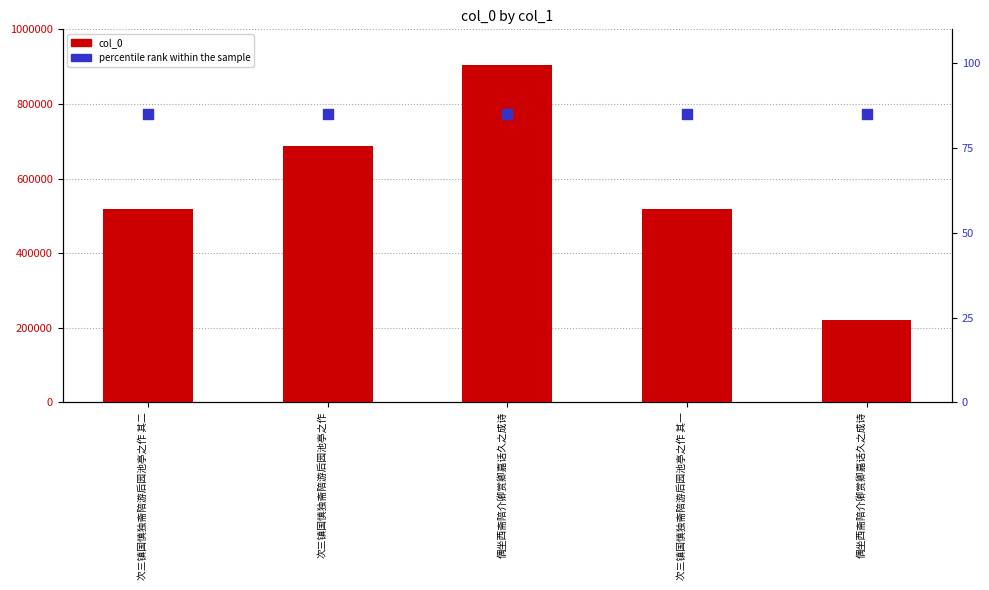

Which series has the largest total across all categories?

col_0